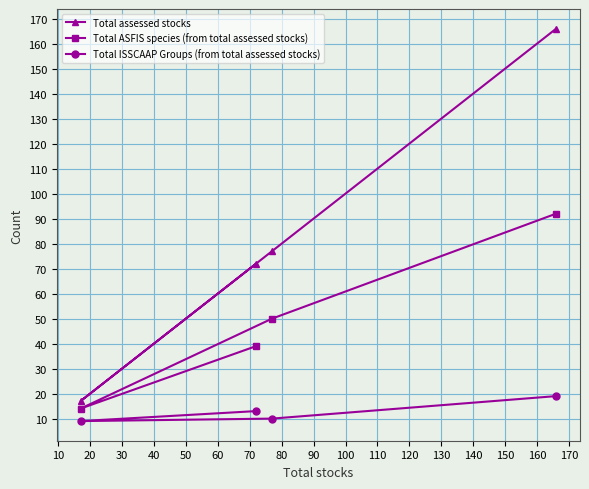

What is the value of the Total assessed stocks point at the 1st from the left?

17